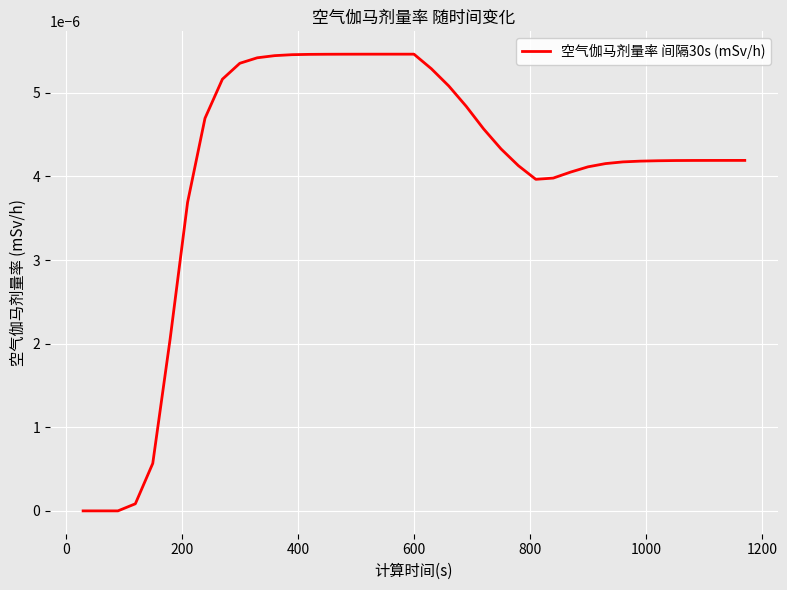

How many interior local valleys (lower than both neighbors) does the data have?

1